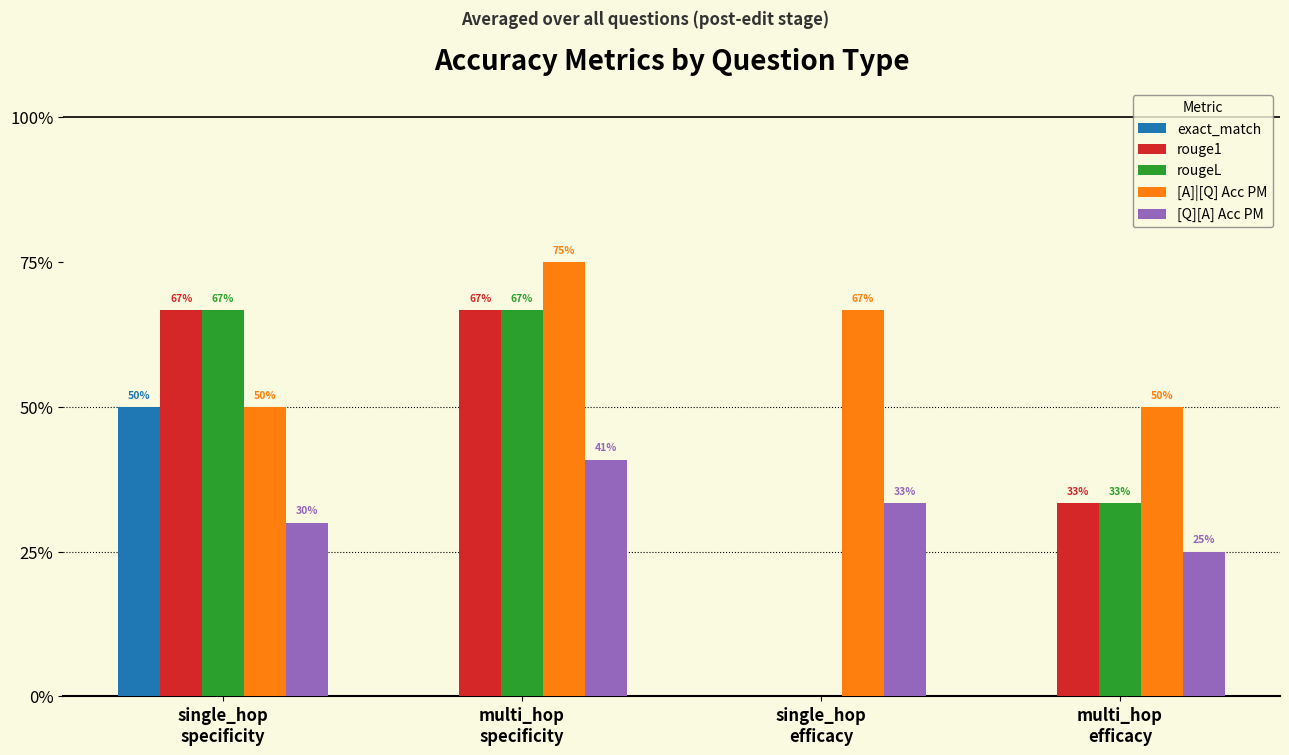

Rank the series by their maximum value, from lowest to highest.

[Q][A] Acc PM, exact_match, rouge1, rougeL, [A]|[Q] Acc PM